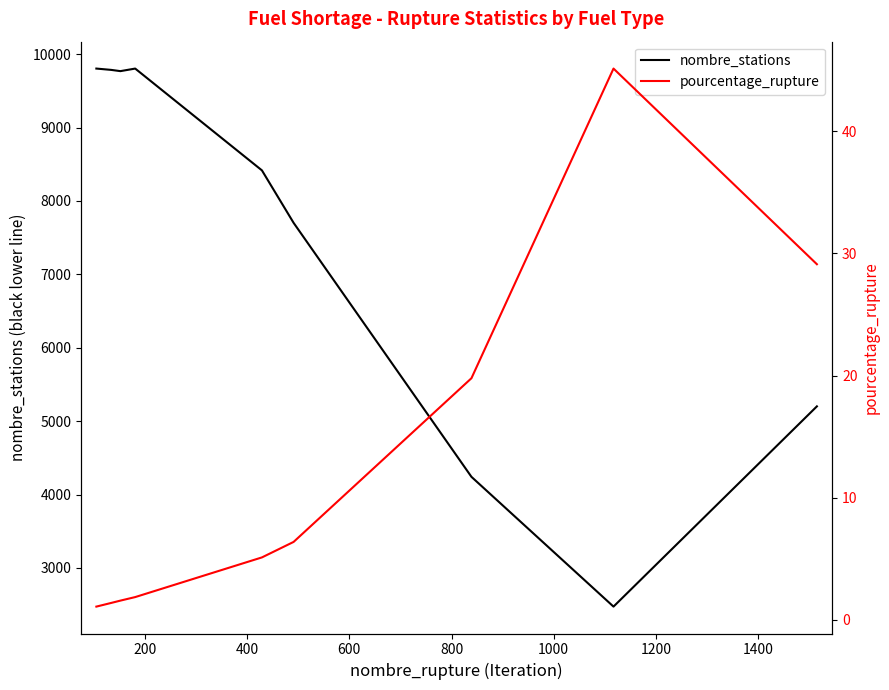

What is the lowest value of the nombre_stations series?

2474